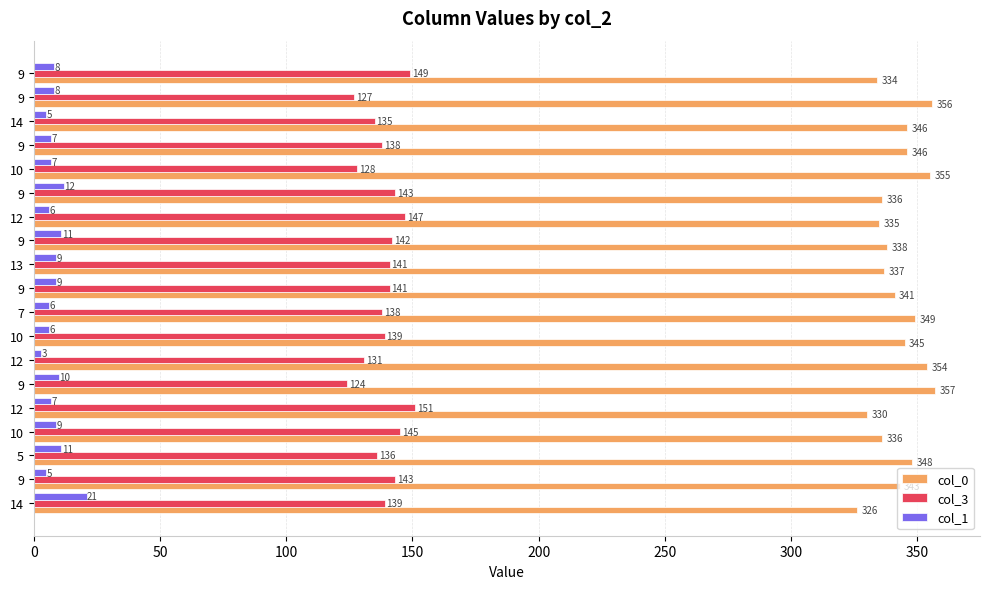

At which category is the sum across all series the highest?

5